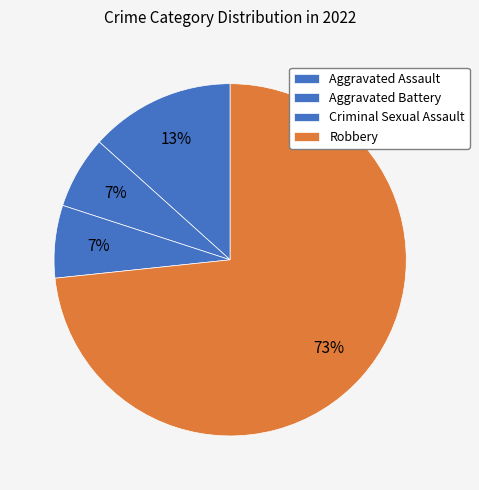

Count the number of slices in the pie.

4